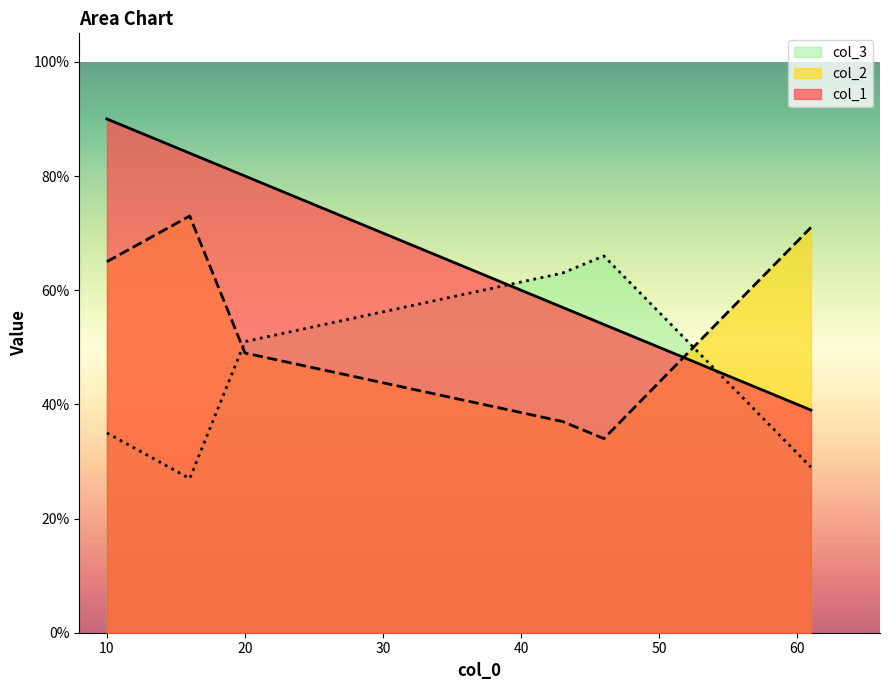

What is the difference between the highest and lowest values at 46?

32